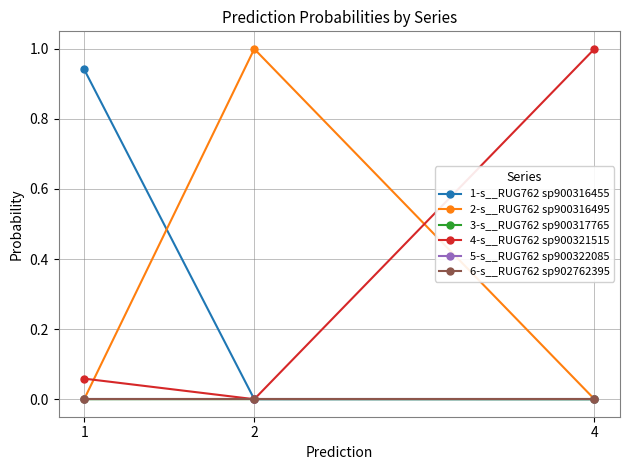

Does the chart have visible grid lines?

Yes